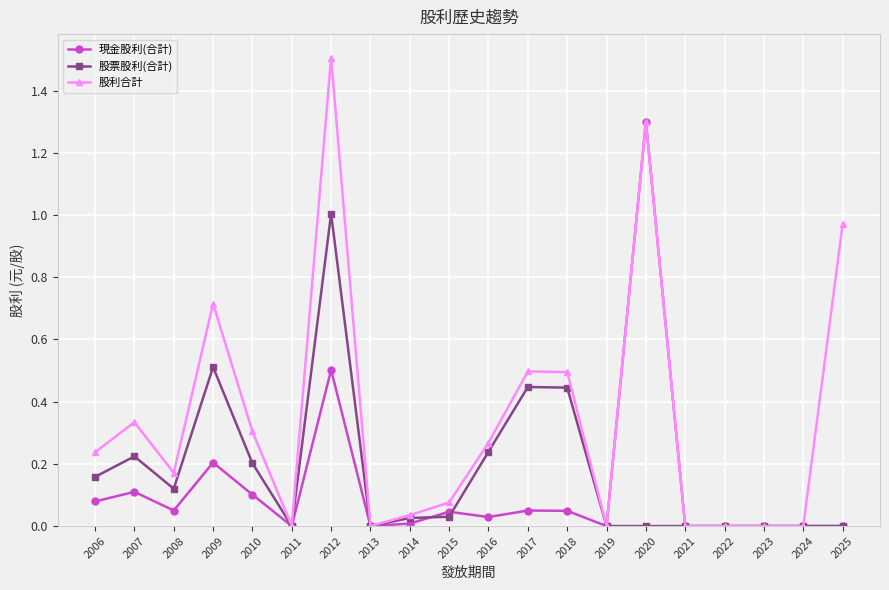

Which series changed the most between 2018 and 2022?

股利合計